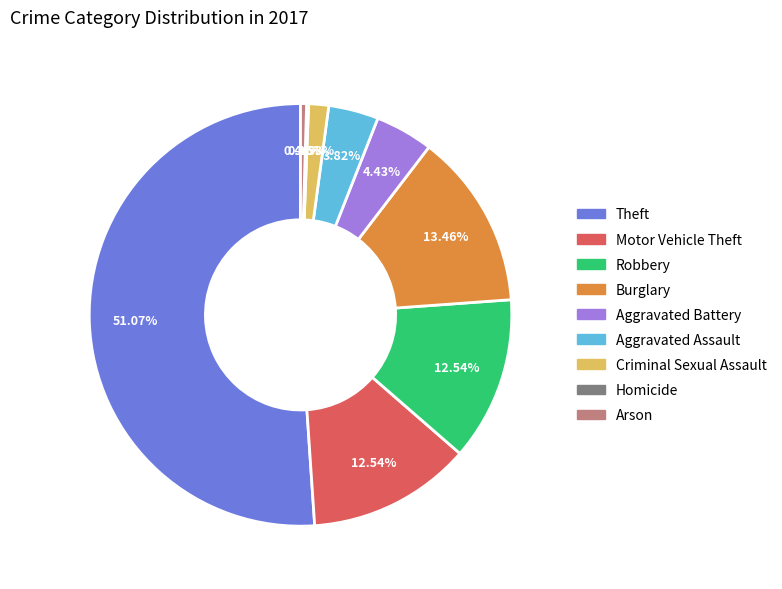

Which has a higher value, Criminal Sexual Assault or Arson?

Criminal Sexual Assault